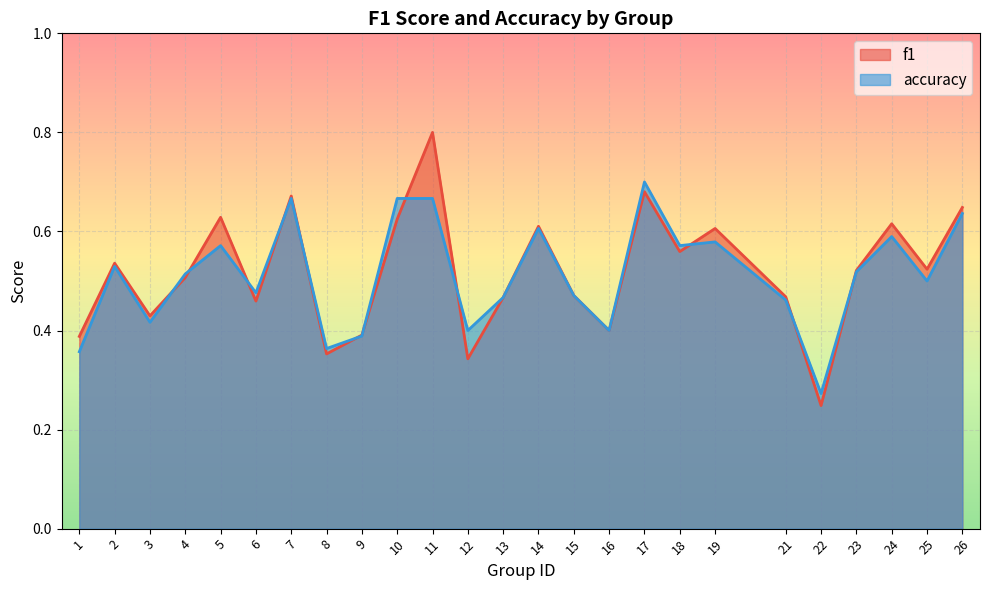

Is the value of accuracy at 8 greater than the value of f1 at 26?

No